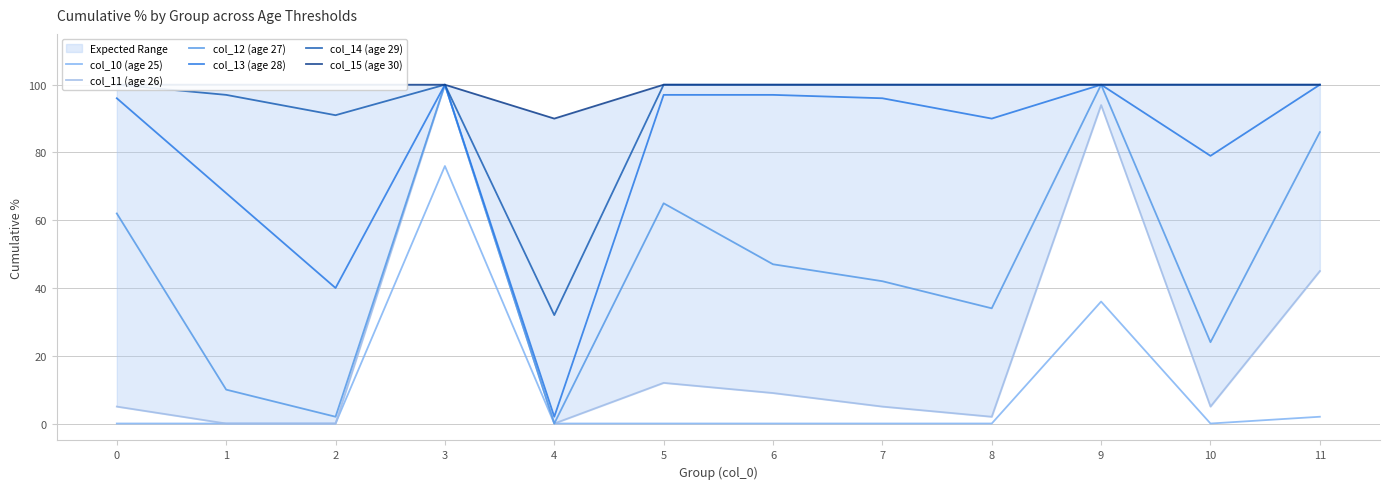

The col_11 (age 26) series shows 2 at 0. True or false?

False